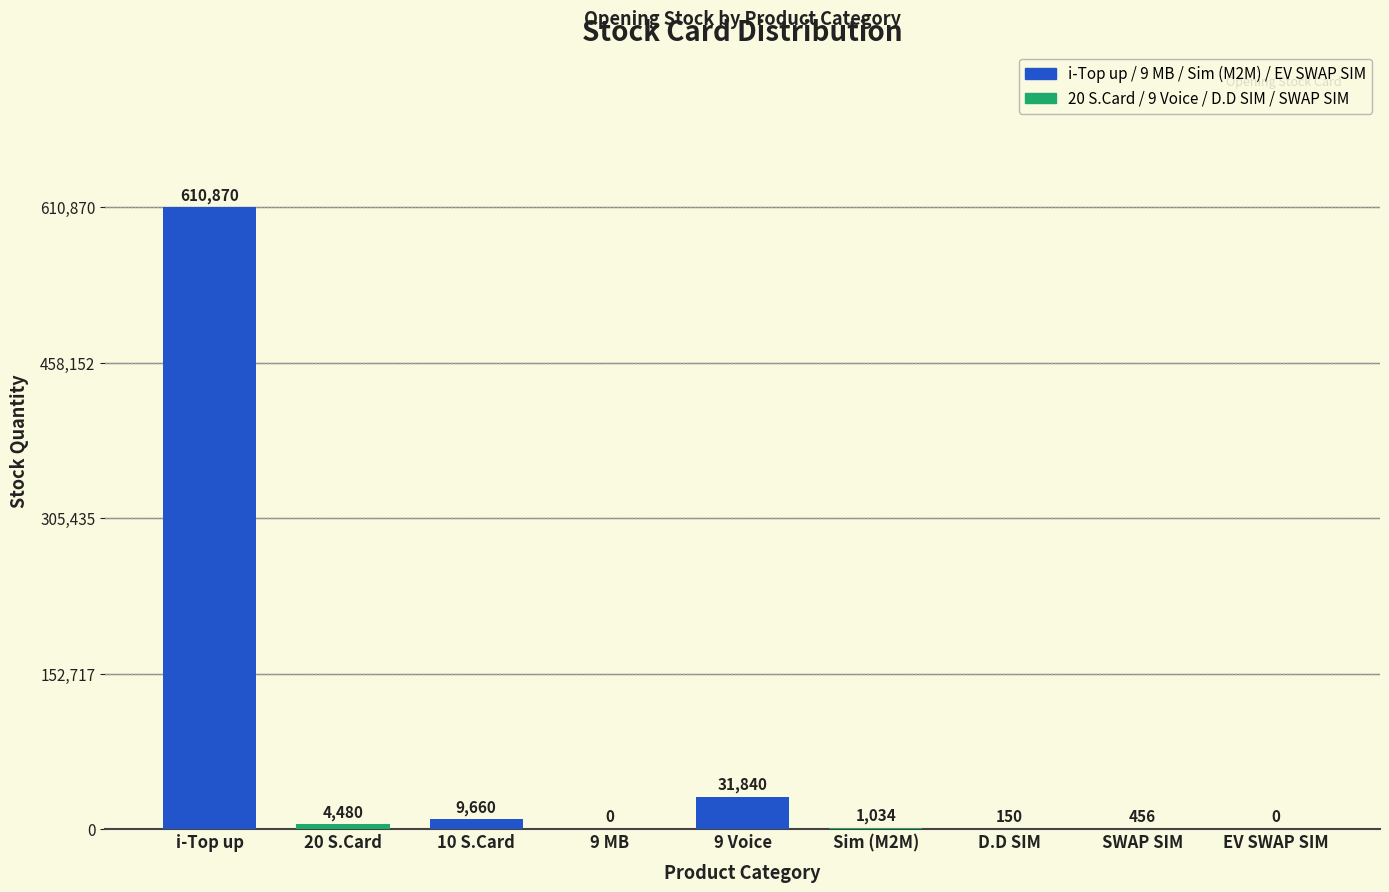

Reading right to left, what are all the values shown in this chart?

EV SWAP SIM=0	SWAP SIM=456	D.D SIM=150	Sim (M2M)=1034	9 Voice=31840	9 MB=0	10 S.Card=9660	20 S.Card=4480	i-Top up=610870